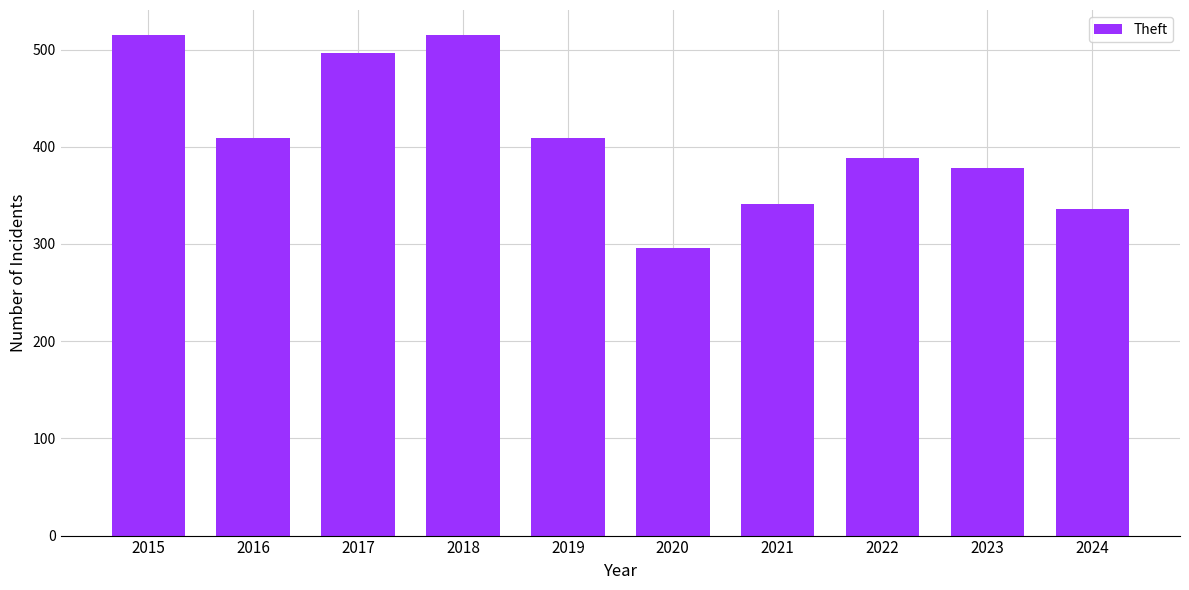

What is the average value?

408